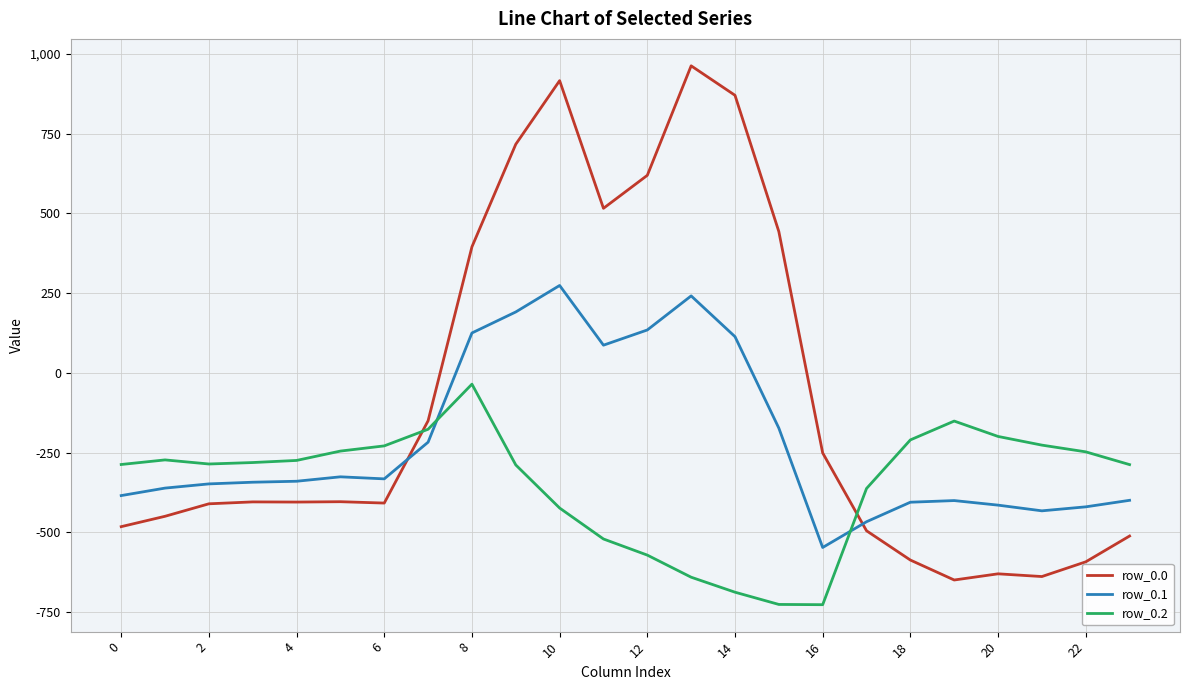

Rank the series by their average value, from lowest to highest.

row_0.2, row_0.1, row_0.0